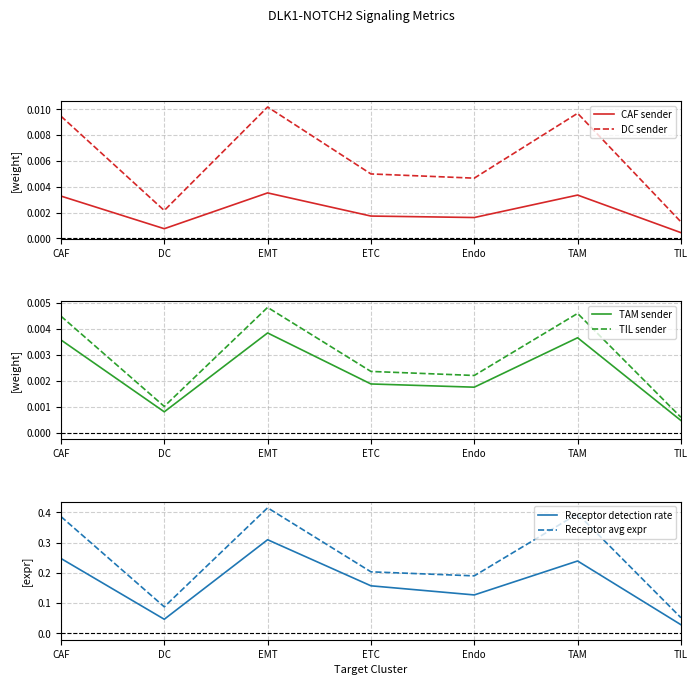

What is the sum of the Receptor avg expr values at TAM and ETC?

0.6